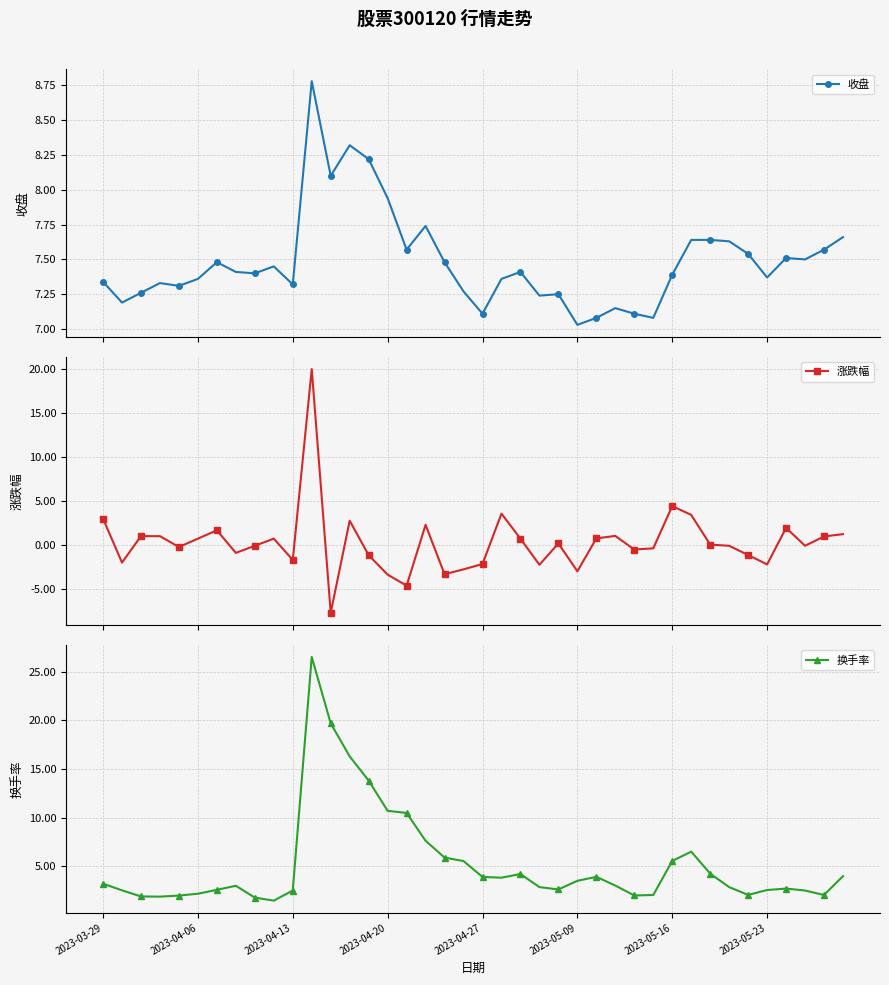

Reading left to right, transcribe all the data shown in this chart.

收盘: 7.3	7.2	7.3	7.3	7.3	7.4	7.5	7.4	7.4	7.5	7.3	8.8	8.1	8.3	8.2	7.9	7.6	7.7	7.5	7.3	7.1	7.4	7.4	7.2	7.2	7.0	7.1	7.2	7.1	7.1	7.4	7.6	7.6	7.6	7.5	7.4	7.5	7.5	7.6	7.7
涨跌幅: 3.0	-2.0	1.0	1.0	-0.3	0.7	1.6	-0.9	-0.1	0.7	-1.7	19.9	-7.7	2.7	-1.2	-3.4	-4.7	2.2	-3.4	-2.8	-2.2	3.5	0.7	-2.3	0.1	-3.0	0.7	1.0	-0.6	-0.4	4.4	3.4	0.0	-0.1	-1.2	-2.2	1.9	-0.1	0.9	1.2
换手率: 3.2	2.5	1.9	1.9	2.0	2.2	2.6	3.0	1.8	1.4	2.5	26.5	19.7	16.3	13.8	10.7	10.5	7.6	5.9	5.5	3.9	3.8	4.2	2.8	2.6	3.5	3.9	3.0	2.0	2.0	5.5	6.5	4.2	2.8	2.0	2.5	2.7	2.5	2.0	4.0